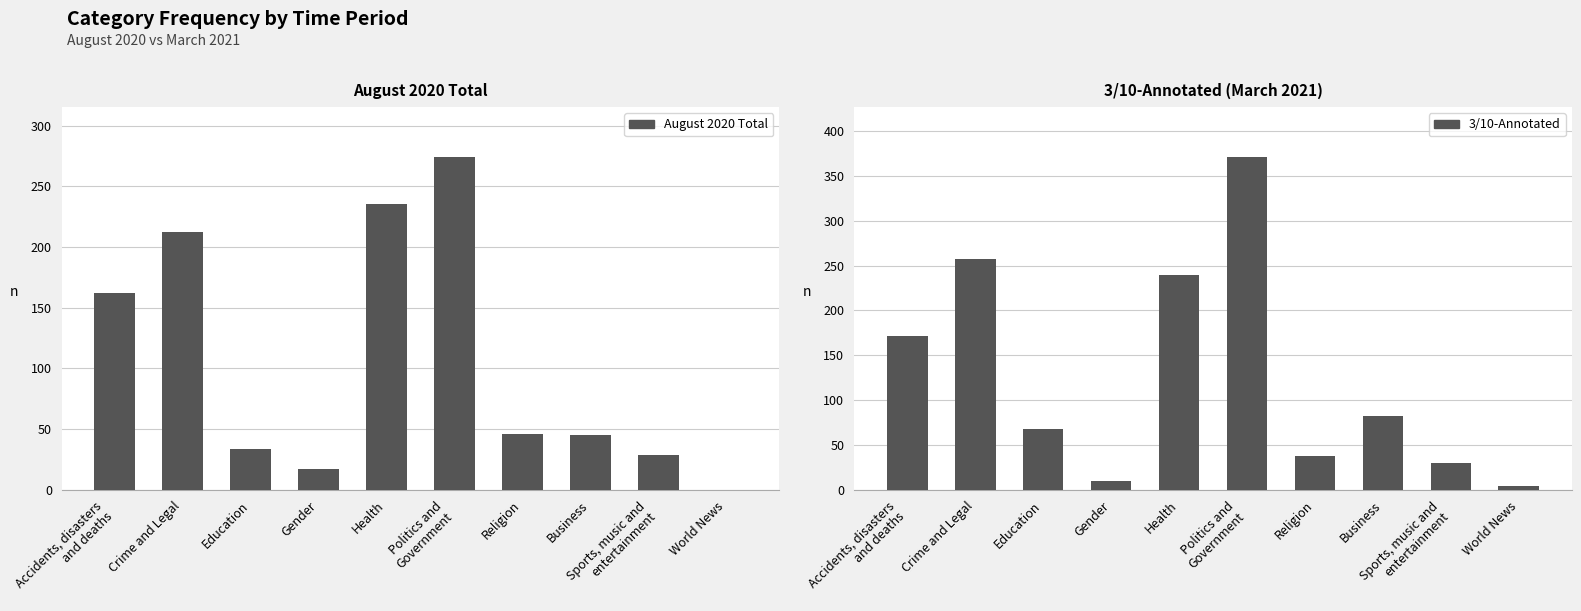

What is the difference between the second highest and minimum values in the 3/10-Annotated series?

253